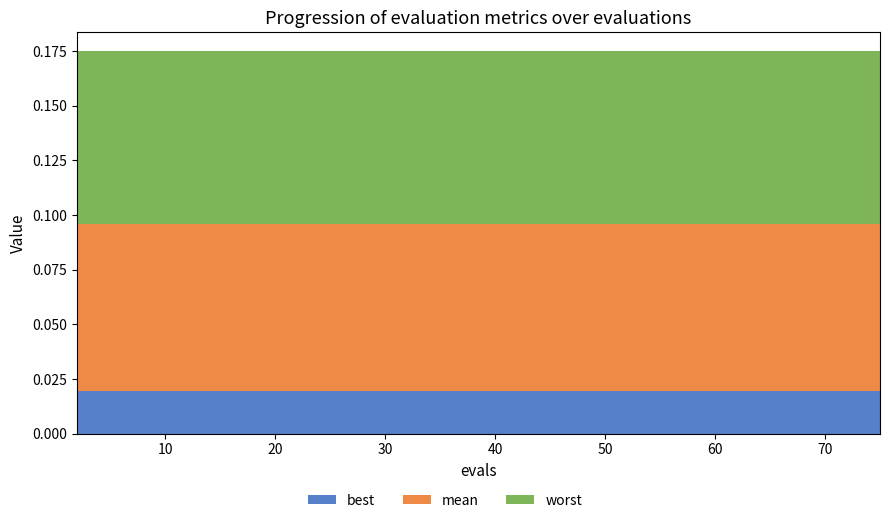

Reading left to right, list all the values displayed in this chart.

mean: 2=0.1	4=0.1	6=0.1	8=0.1	10=0.1	12=0.1	14=0.1	16=0.1	18=0.1	20=0.1	22=0.1	24=0.1	26=0.1	28=0.1	30=0.1	32=0.1	33=0.1	35=0.1	37=0.1	39=0.1	41=0.1	43=0.1	44=0.1	45=0.1	47=0.1	49=0.1	51=0.1	53=0.1	55=0.1	57=0.1	59=0.1	61=0.1	63=0.1	65=0.1	67=0.1	69=0.1	71=0.1	72=0.1	74=0.1	75=0.1
best: 2=0.0	4=0.0	6=0.0	8=0.0	10=0.0	12=0.0	14=0.0	16=0.0	18=0.0	20=0.0	22=0.0	24=0.0	26=0.0	28=0.0	30=0.0	32=0.0	33=0.0	35=0.0	37=0.0	39=0.0	41=0.0	43=0.0	44=0.0	45=0.0	47=0.0	49=0.0	51=0.0	53=0.0	55=0.0	57=0.0	59=0.0	61=0.0	63=0.0	65=0.0	67=0.0	69=0.0	71=0.0	72=0.0	74=0.0	75=0.0
worst: 2=0.2	4=0.2	6=0.2	8=0.2	10=0.2	12=0.2	14=0.2	16=0.2	18=0.2	20=0.2	22=0.2	24=0.2	26=0.2	28=0.2	30=0.2	32=0.2	33=0.2	35=0.2	37=0.2	39=0.2	41=0.2	43=0.2	44=0.2	45=0.2	47=0.2	49=0.2	51=0.2	53=0.2	55=0.2	57=0.2	59=0.2	61=0.2	63=0.2	65=0.2	67=0.2	69=0.2	71=0.2	72=0.2	74=0.2	75=0.2